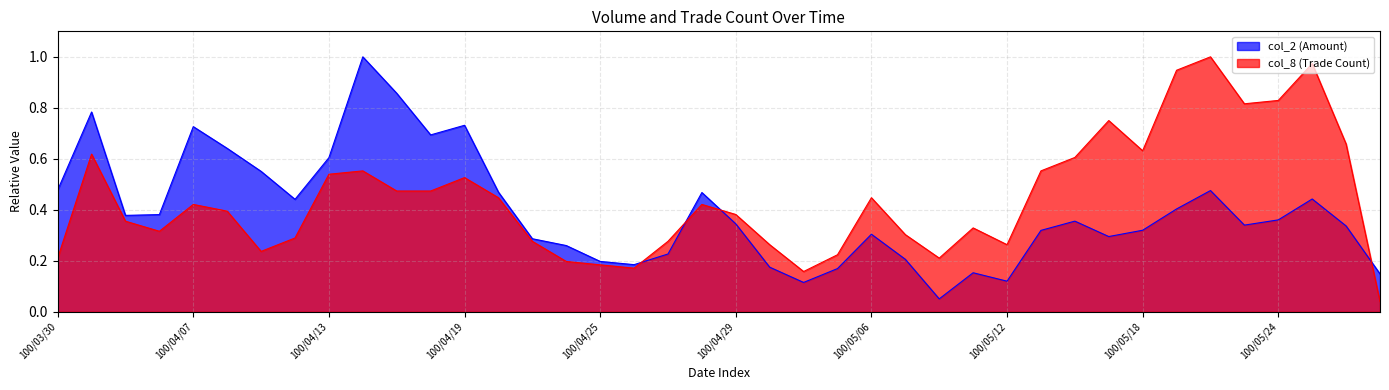

Read the col_8 value at 100/05/05.

0.2